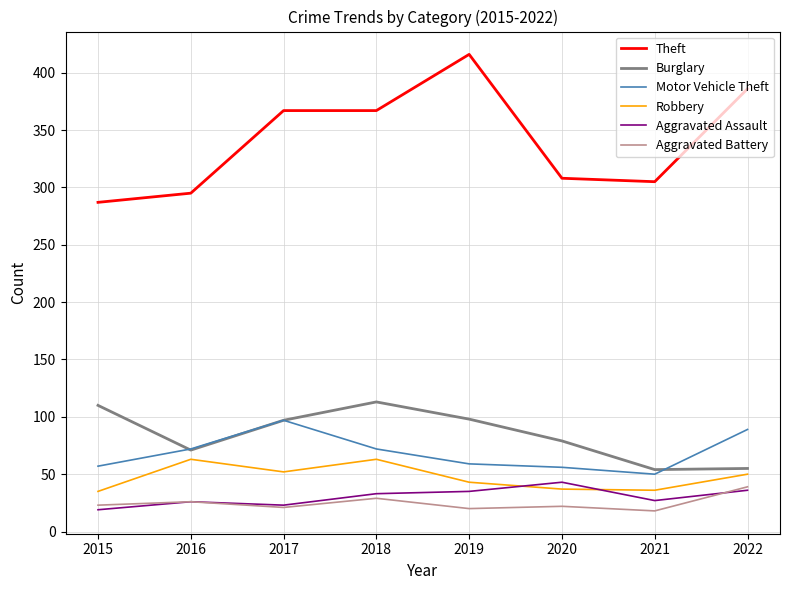

Where is the first local minimum for Aggravated Battery?

2017